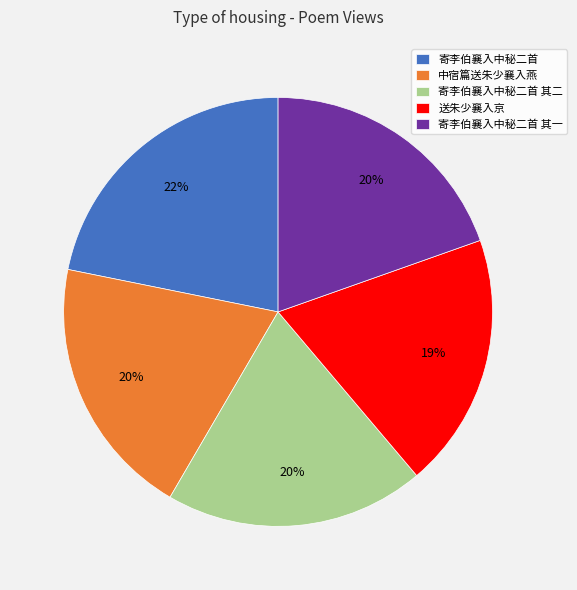

Is there any slice that represents more than half of the pie?

No